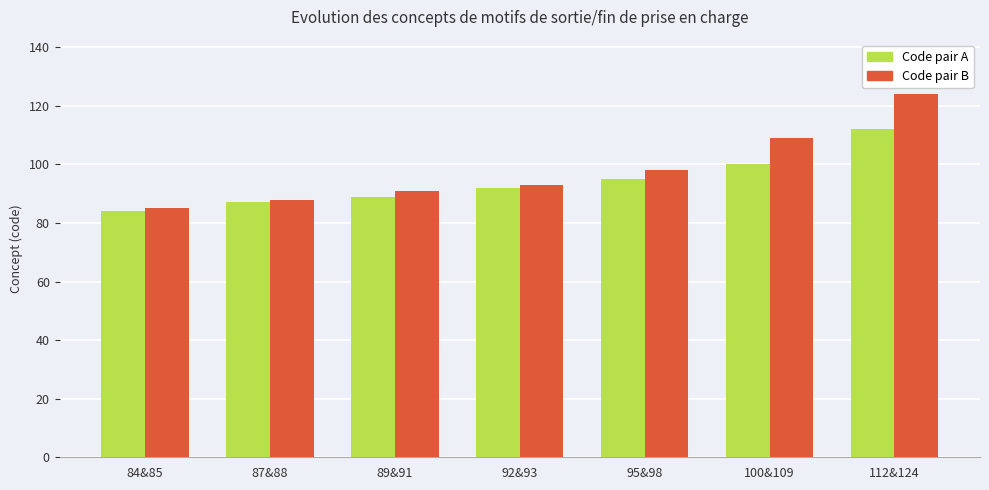

Is the value of Code pair B at 89&91 greater than the value of Code pair A at 112&124?

No